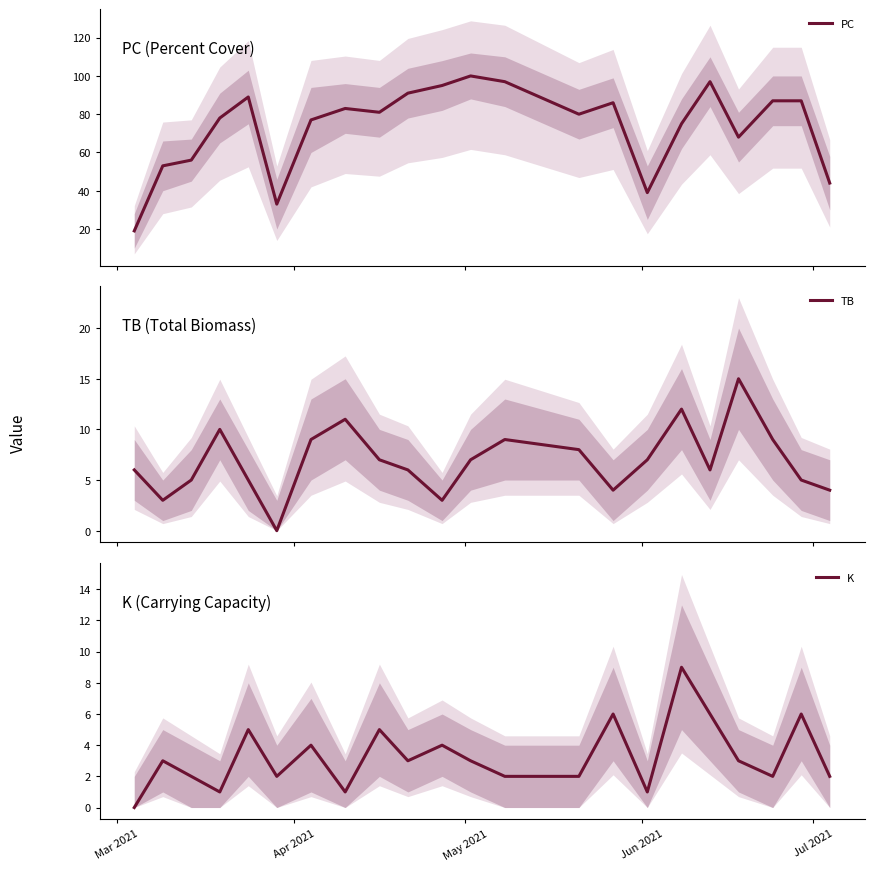

Which series has the largest total across all categories?

PC